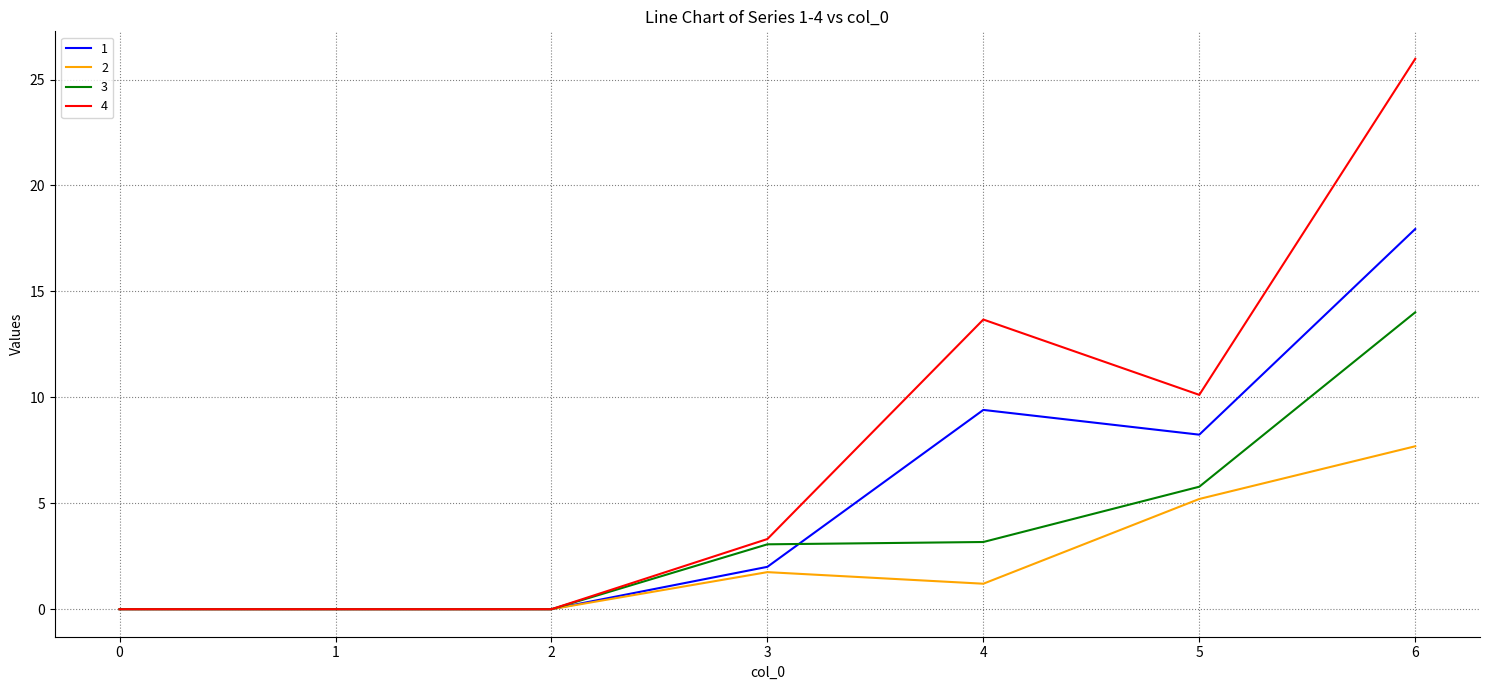

What is the sum of all 2 values?

15.8